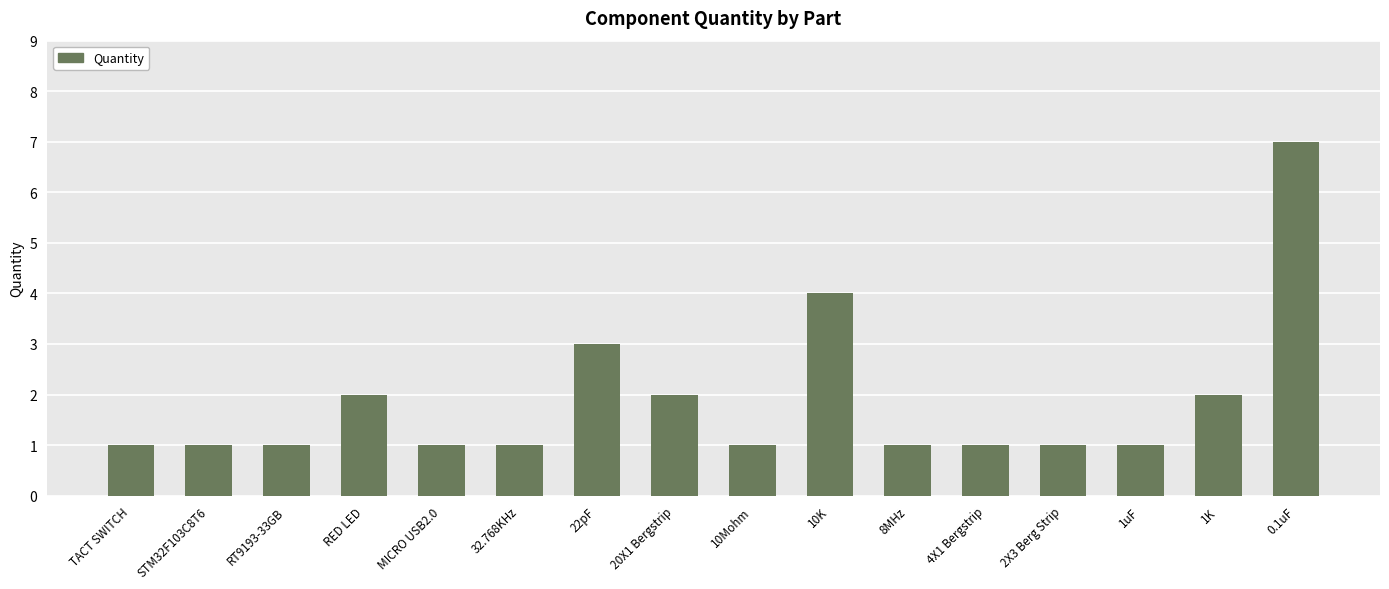

At which category does the chart reach its peak across all series?

0.1uF